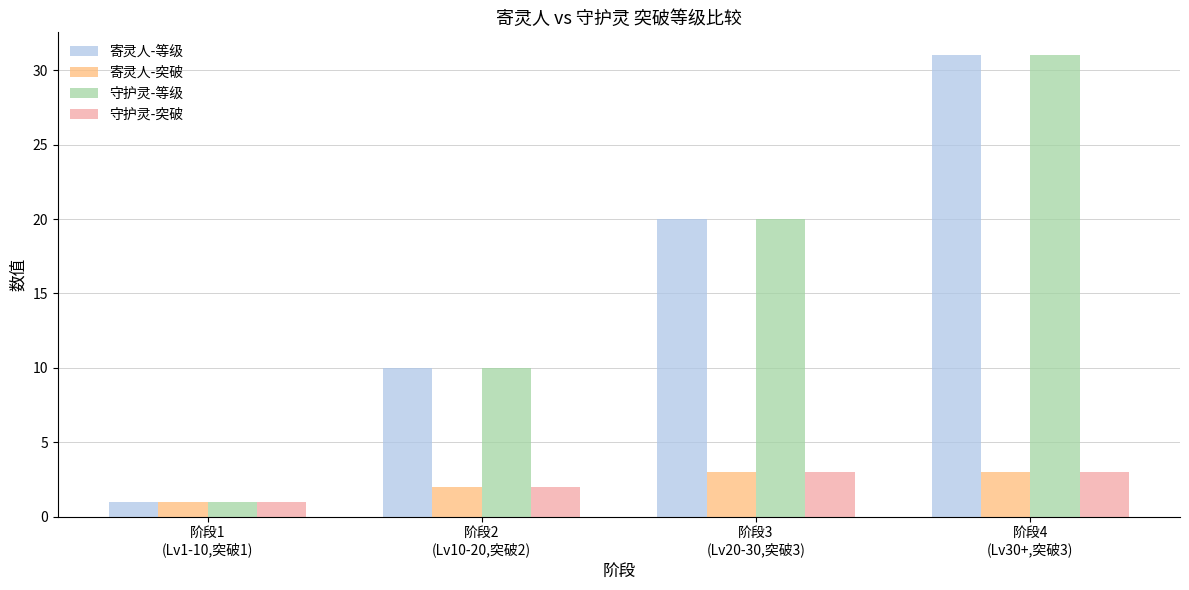

Which category has the highest value in the 寄灵人-等级 series?

阶段4
(Lv30+,突破3)